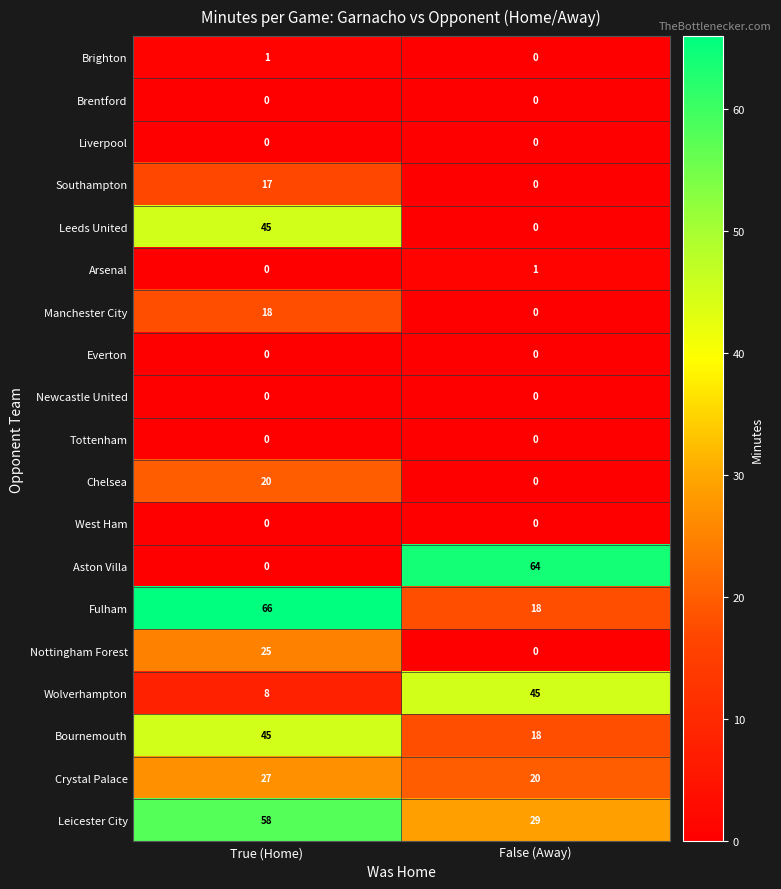

What is the difference between the maximum and minimum values in the Wolverhampton series?

37